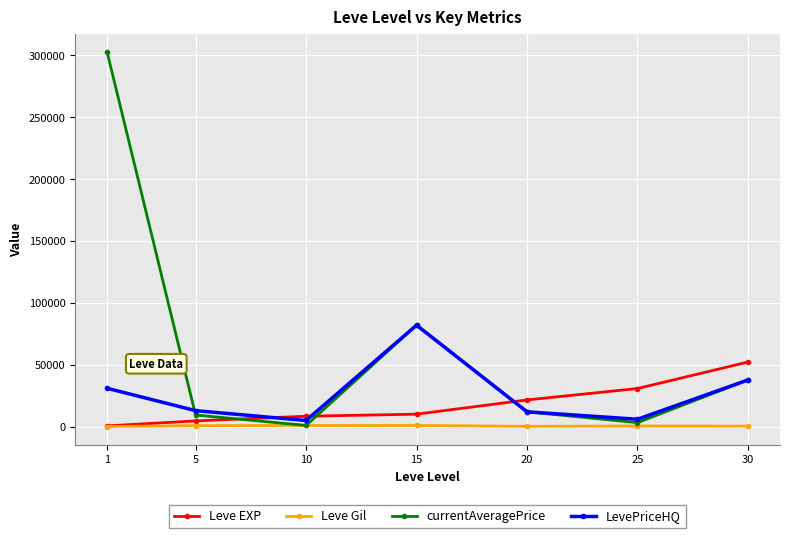

What is the sum of all Leve Gil values?

4239